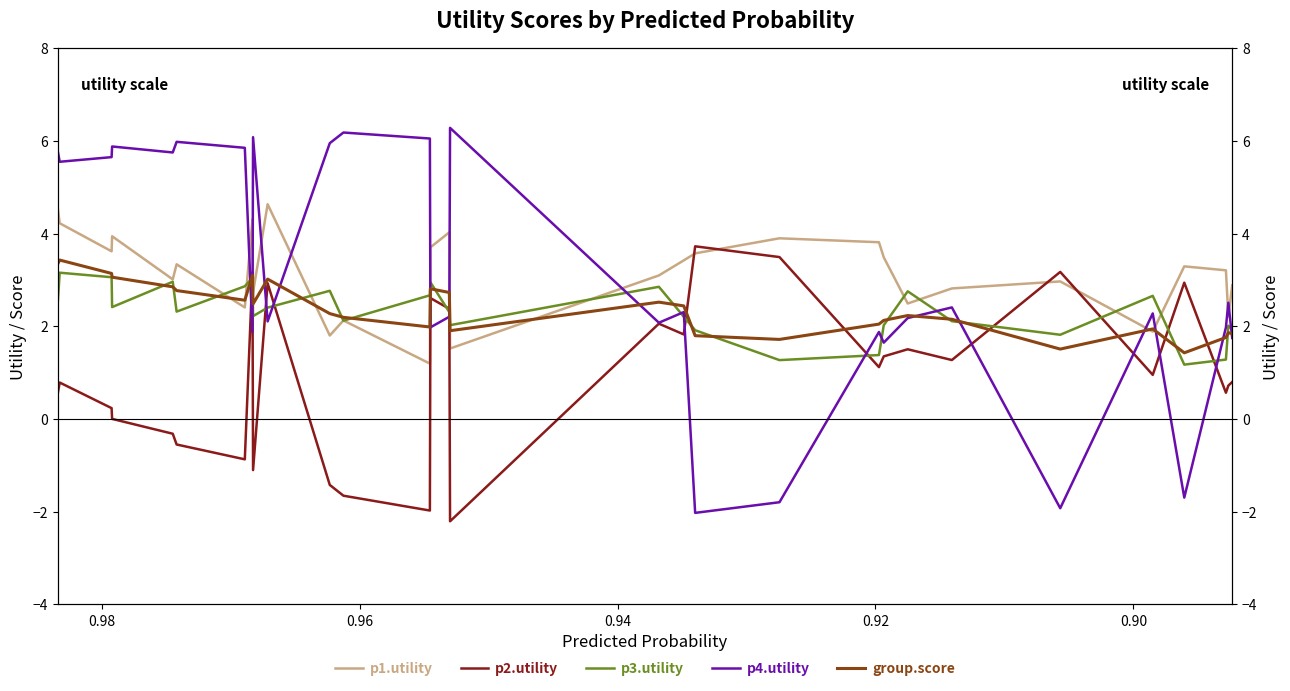

Which series has the widest spread of values?

p4.utility